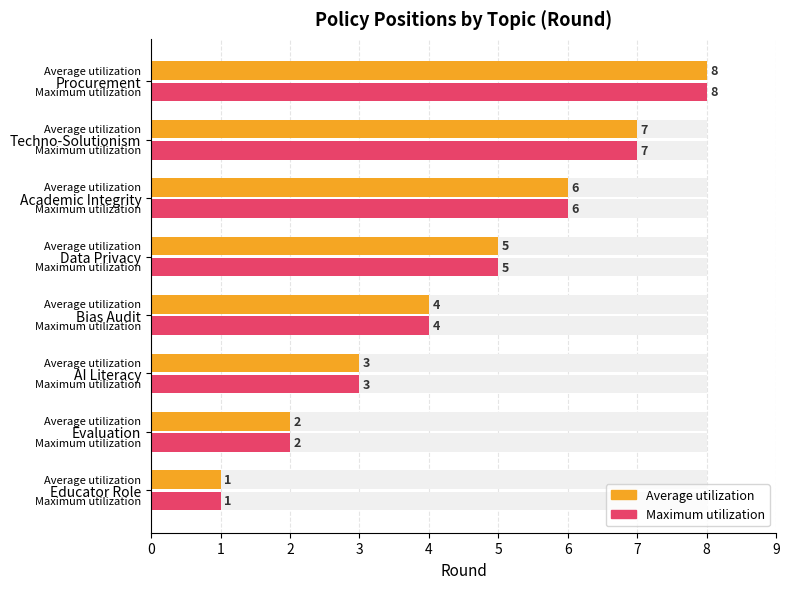

How many groups of bars are there?

8